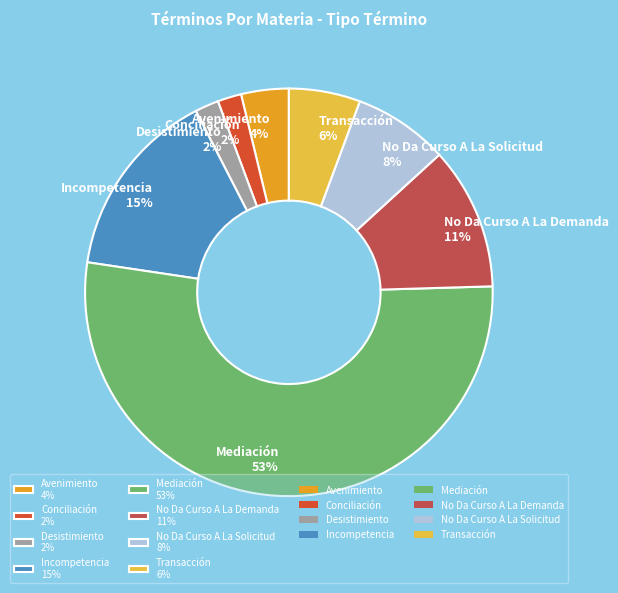

Is the sum of No Da Curso A La Demanda and Incompetencia greater than half?

No